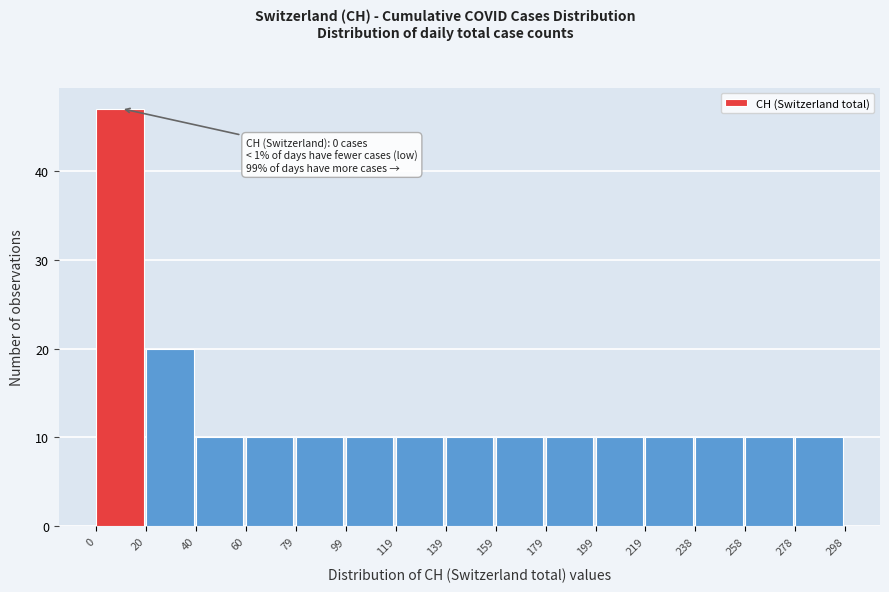

Which range on the x-axis has the tallest bar?

0 to 20